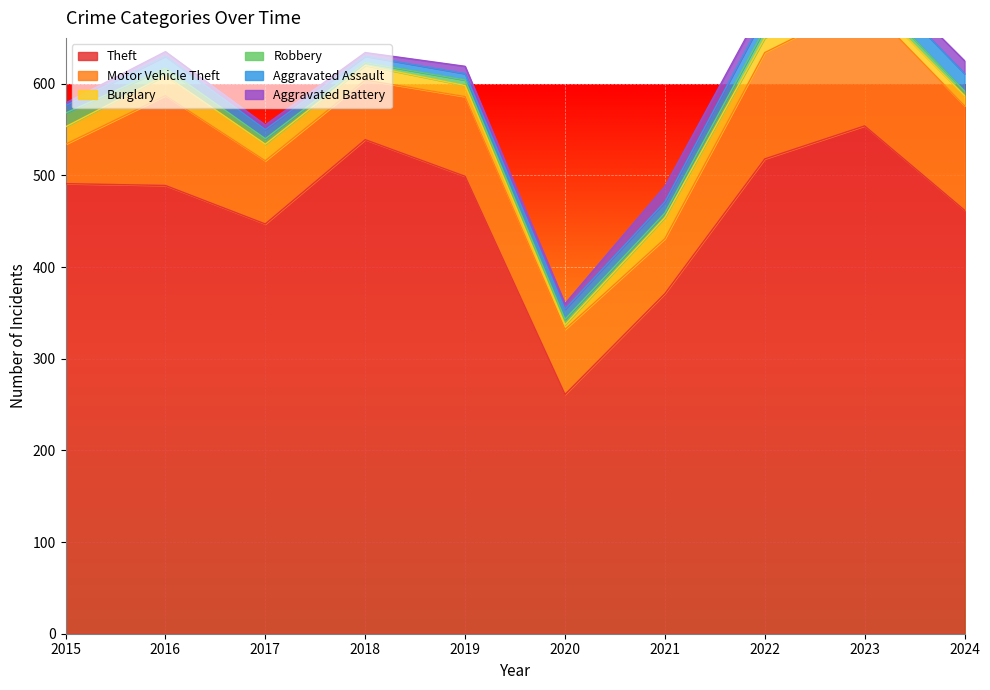

At how many categories does at least one series exceed 528?

2